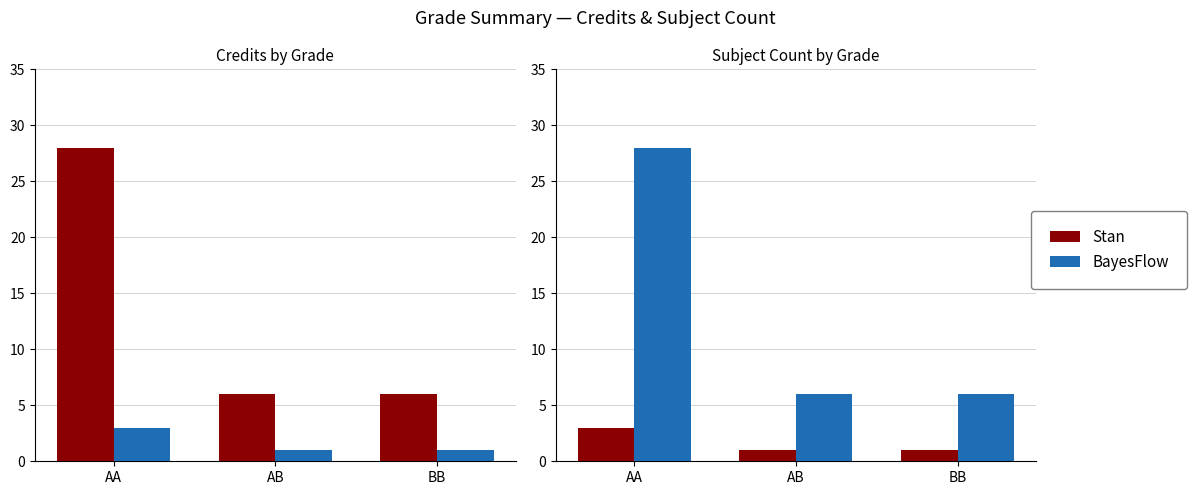

What is the value of the Stan bar at the 3rd from the left?

1